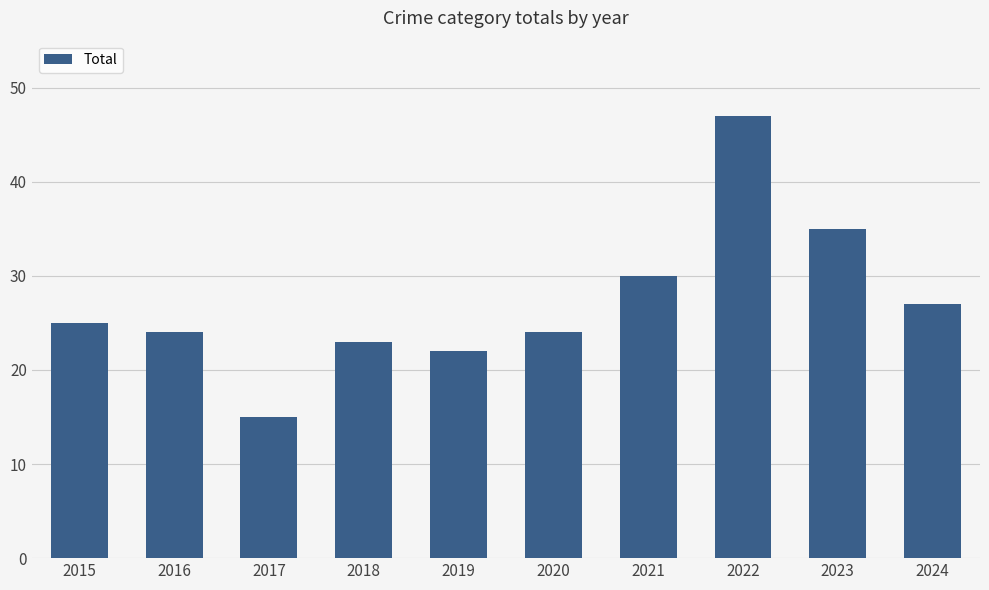

The chart shows a value of 11 at 2024. True or false?

False